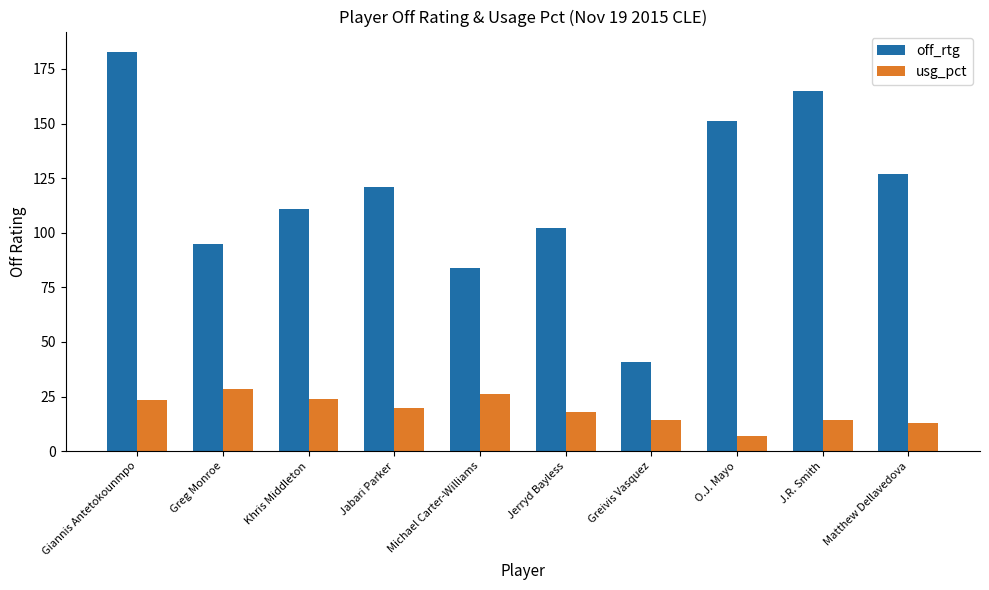

The off_rtg series shows 95.0 at Greg Monroe. True or false?

True